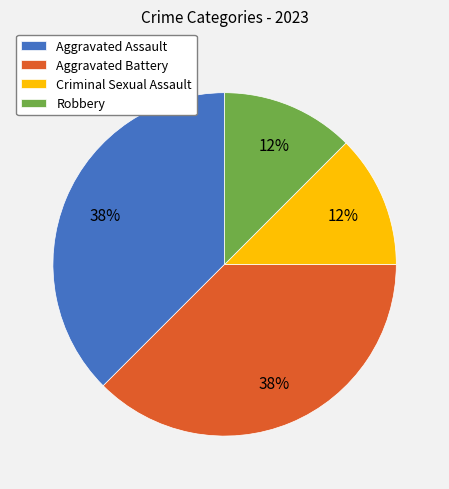

Do Aggravated Assault and Aggravated Battery together represent more than half of the pie?

Yes